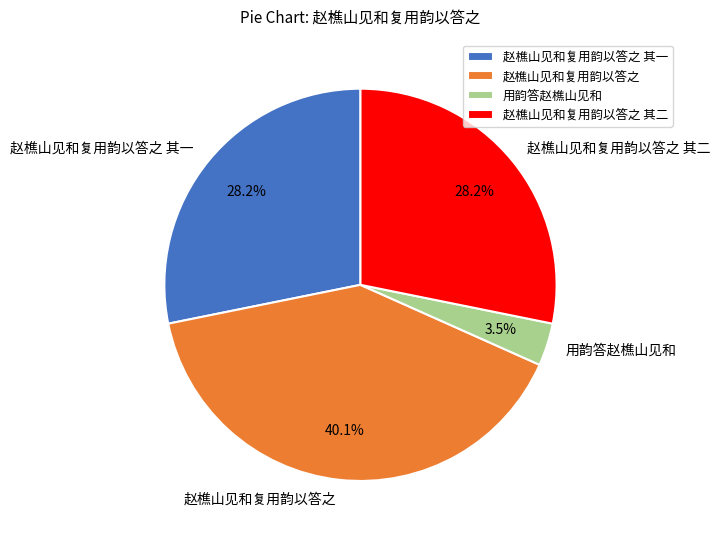

To the nearest percent, what is the average slice percentage?

25%